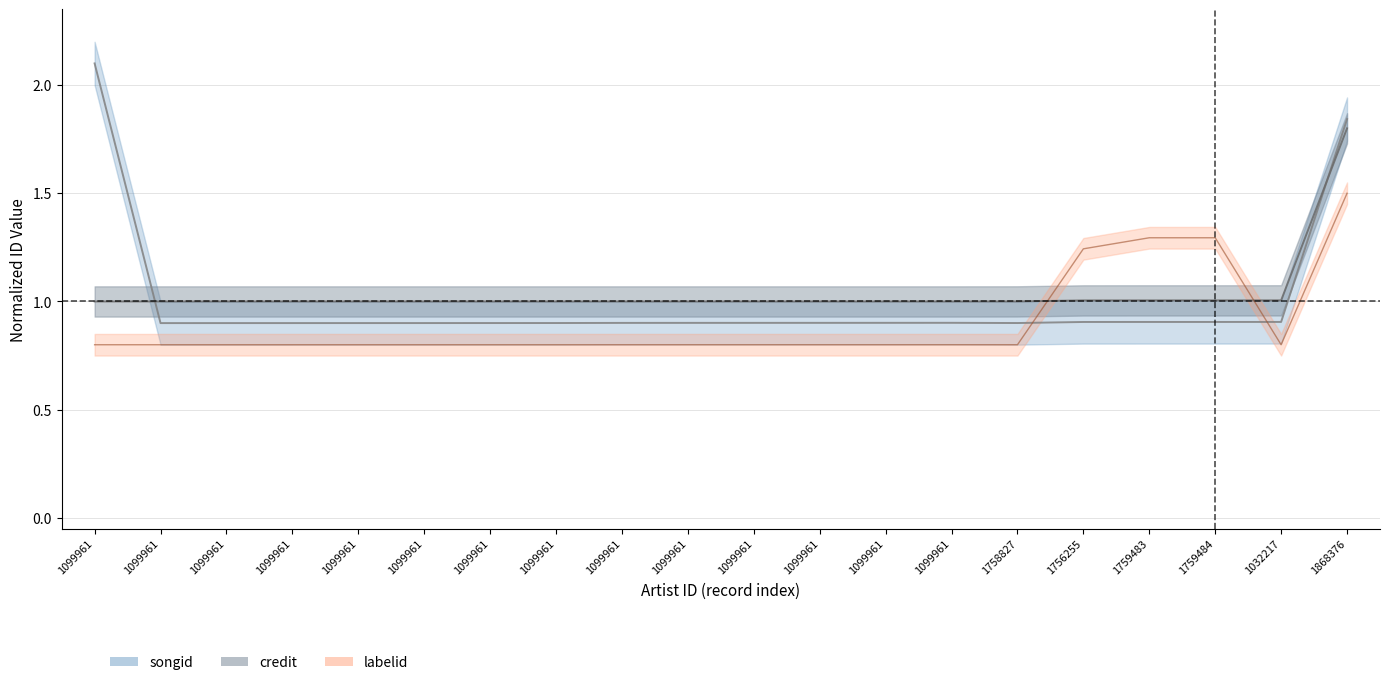

Rank the series at 1758827 from lowest to highest value.

labelid_norm, songid_norm, credit_norm